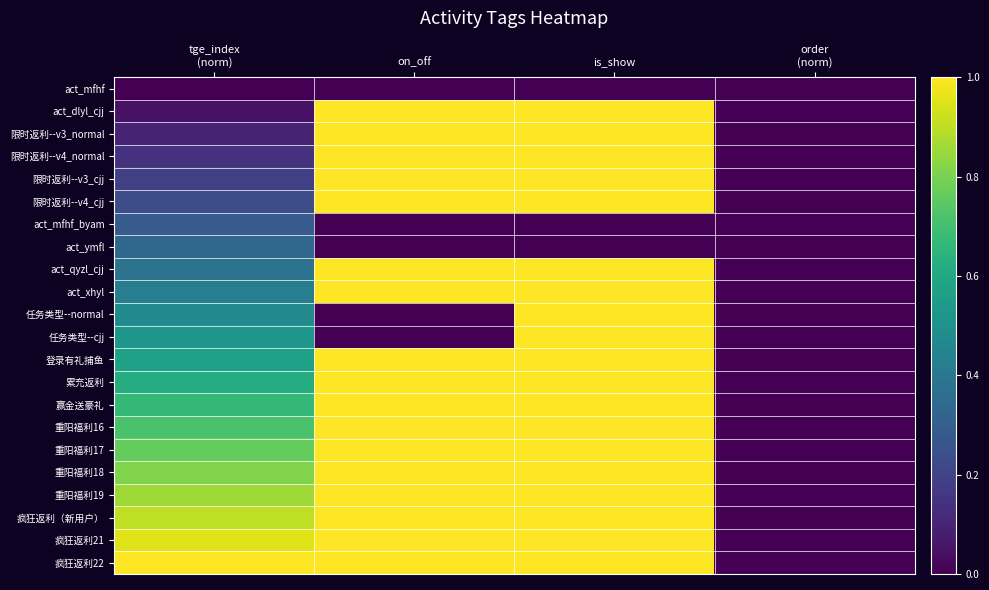

Count the number of categories in the chart.

4